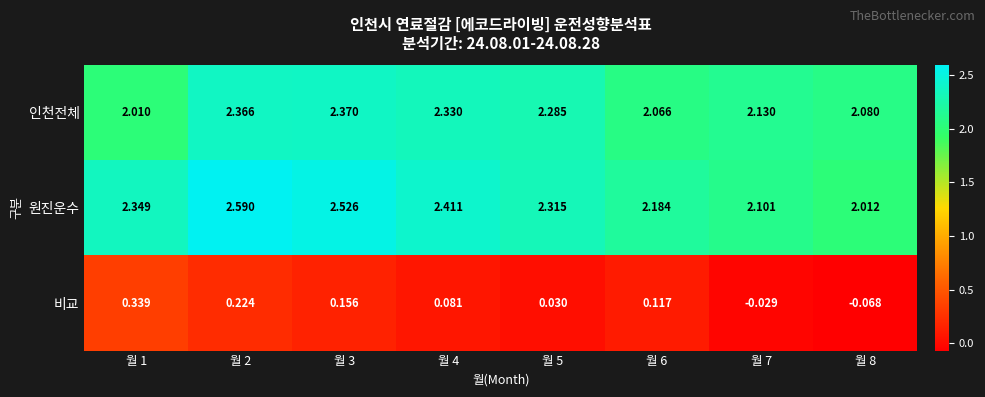

Which series has the largest total across all categories?

원진운수